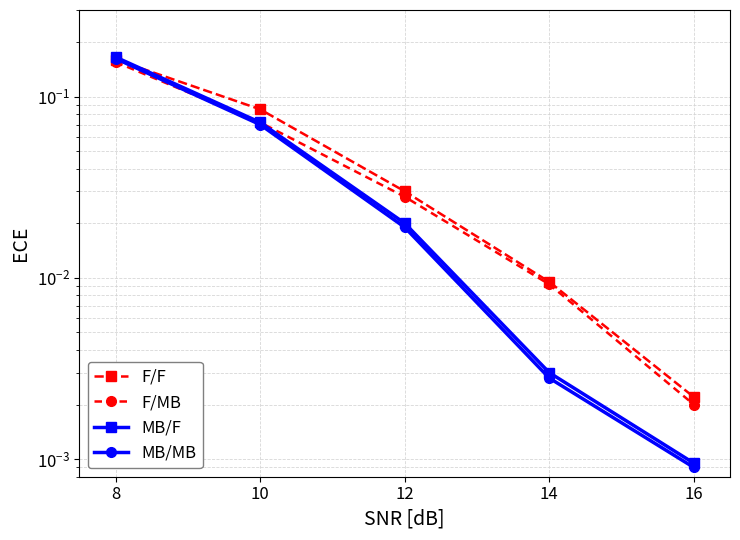

Rank the series at 8 from highest to lowest value.

MB/F, MB/MB, F/F, F/MB